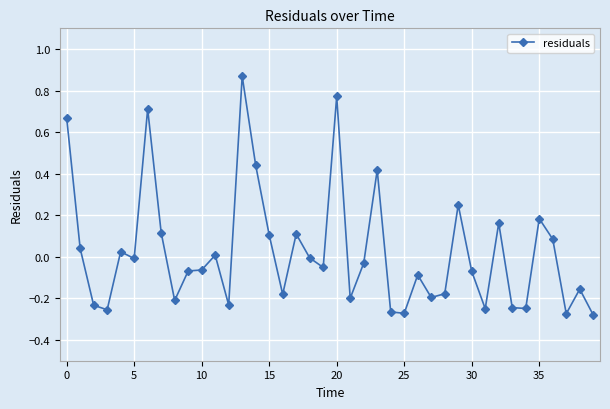

What is the difference between the maximum and minimum values?

1.1